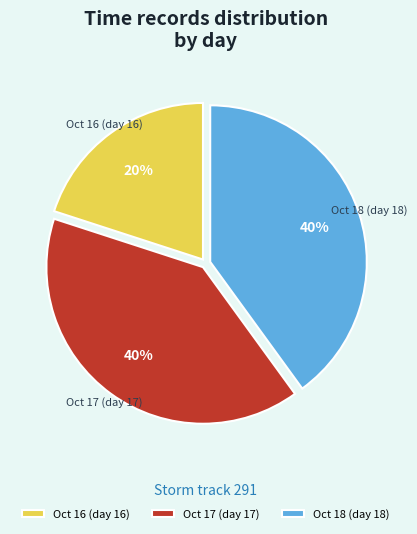

How many slices are in this pie chart?

3